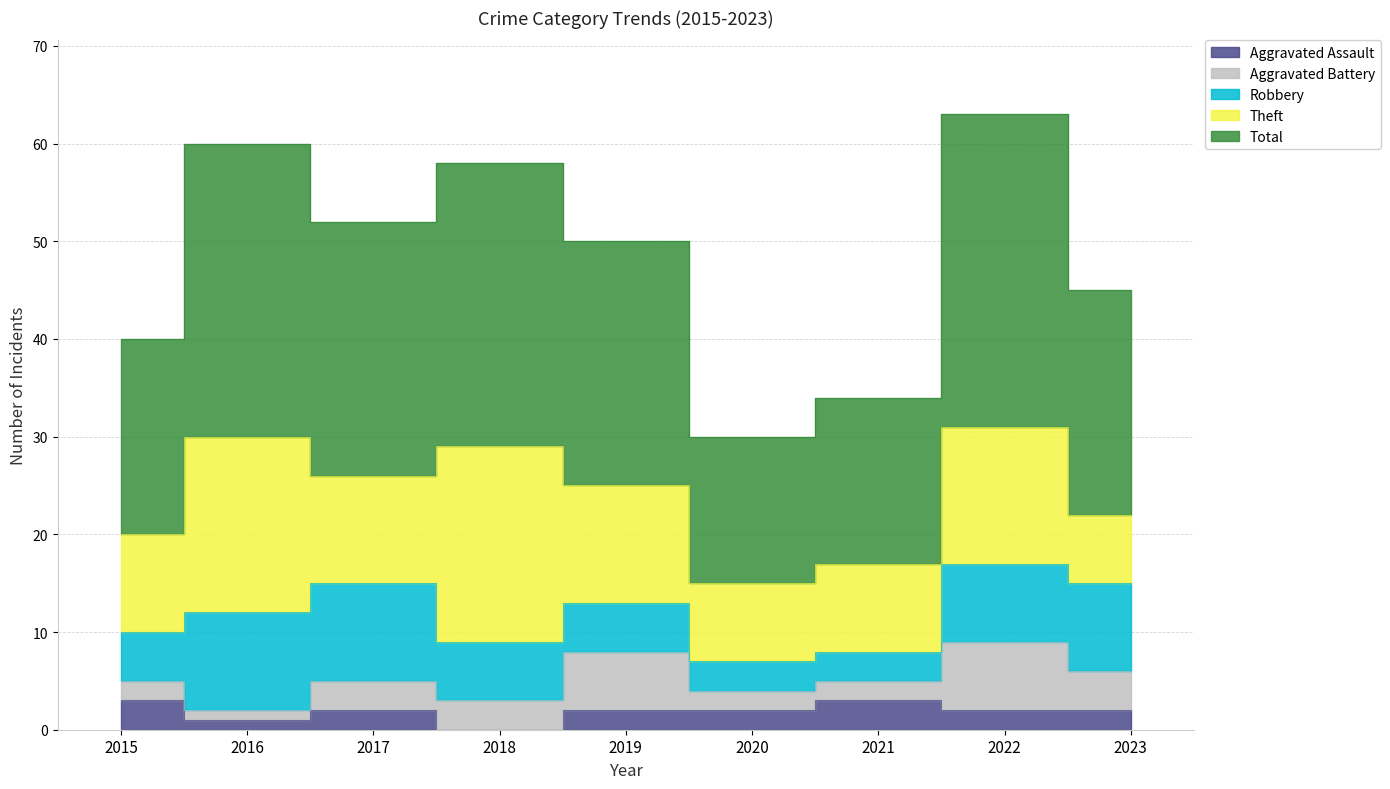

Reading right to left, transcribe all the data shown in this chart.

Aggravated Assault: 2	2	3	2	2	0	2	1	3
Aggravated Battery: 4	7	2	2	6	3	3	1	2
Robbery: 9	8	3	3	5	6	10	10	5
Theft: 7	14	9	8	12	20	11	18	10
Total: 23	32	17	15	25	29	26	30	20